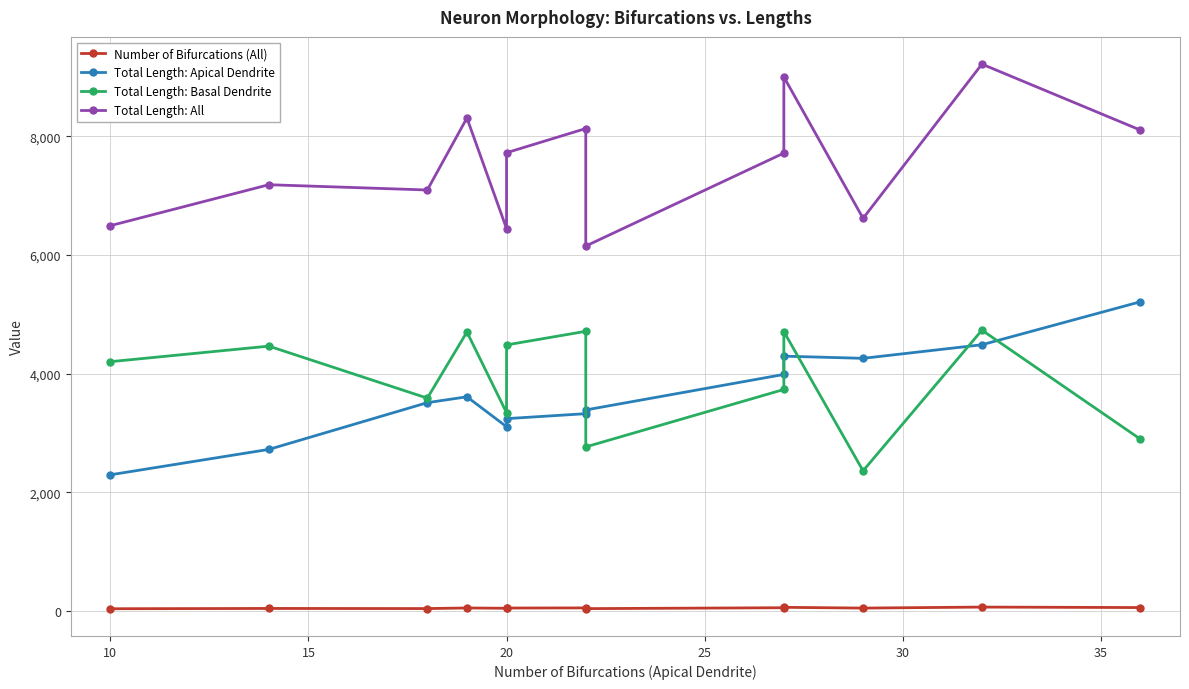

True or false: Total Length: Basal Dendrite and Total Length: Apical Dendrite cross at least once.

True